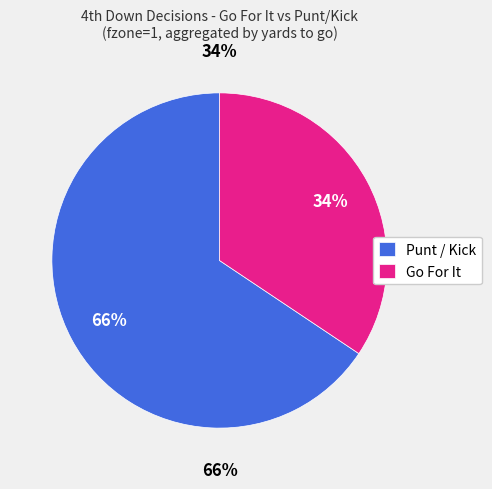

Does y=2 represent more than half of the total?

No